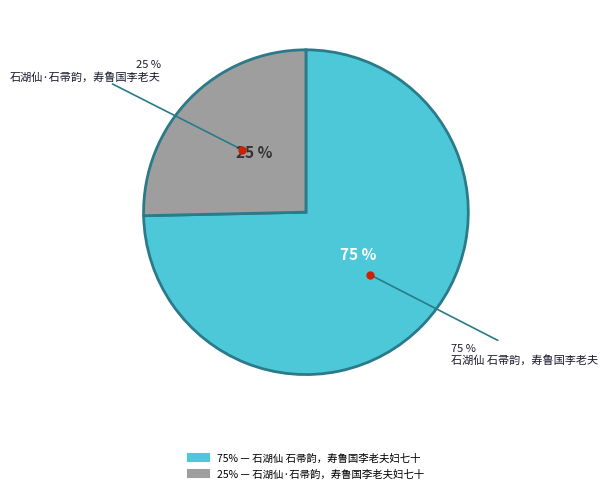

Between 石湖仙 石帚韵，寿鲁国李老夫妇七十 and 石湖仙·石帚韵，寿鲁国李老夫妇七十, which is larger?

石湖仙 石帚韵，寿鲁国李老夫妇七十